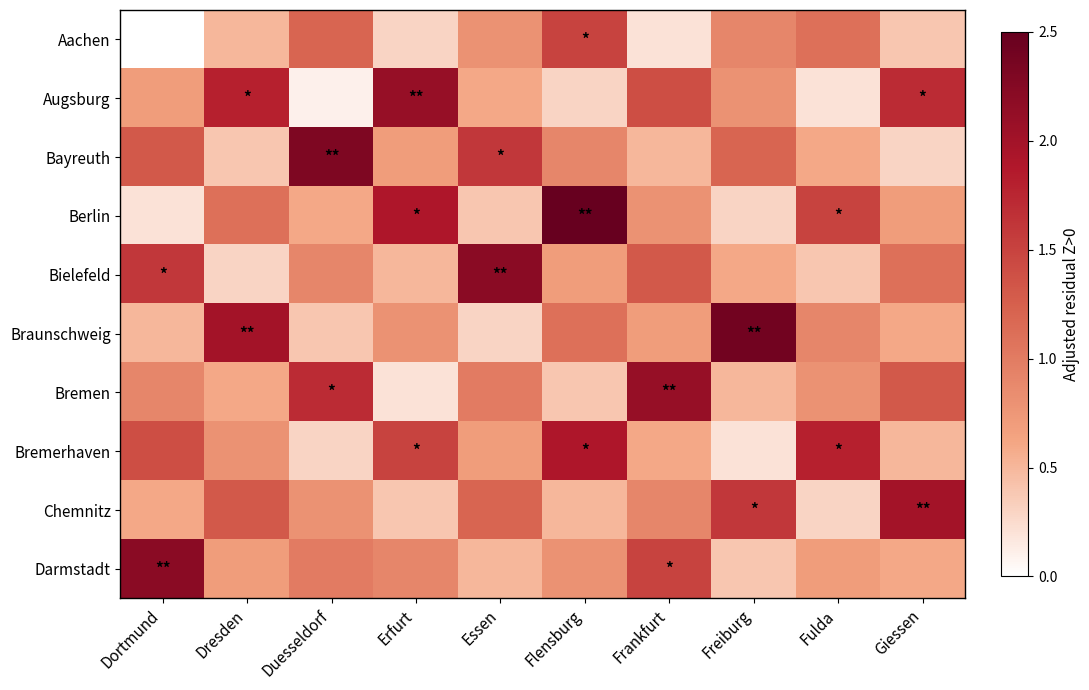

Between Dortmund and Essen, which is larger?

Essen